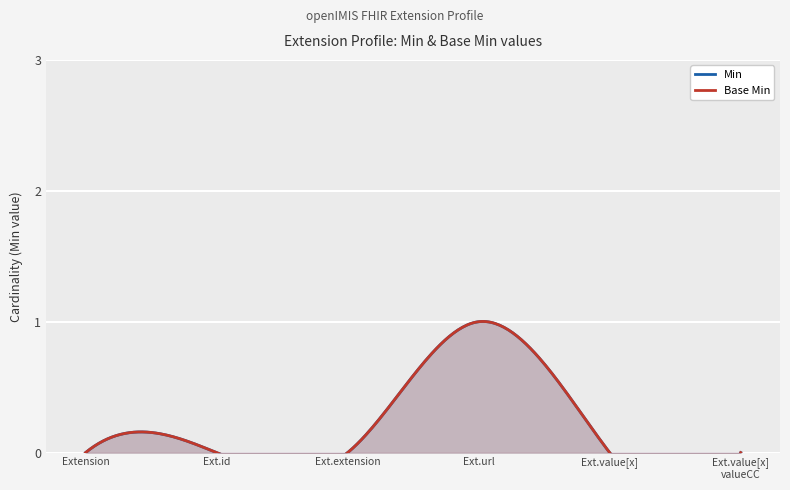

Which category has the lowest value in the Base Min series?

Extension